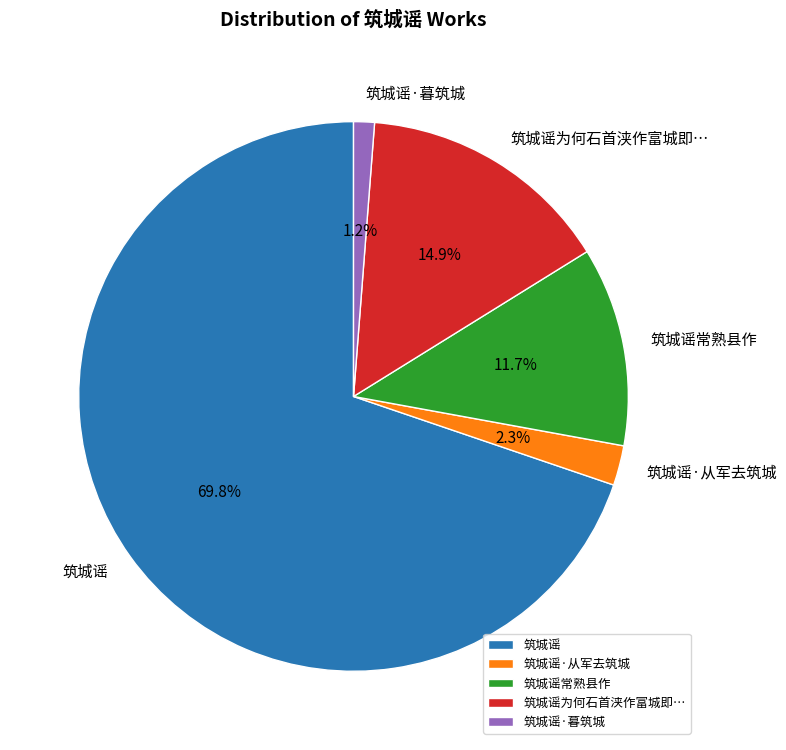

The 筑城谣 slice represents 33% of the pie. True or false?

False